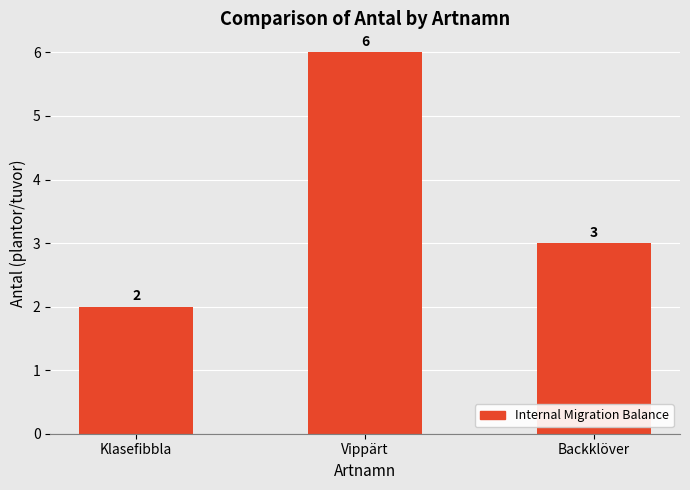

Where does the data first go above 3?

Vippärt